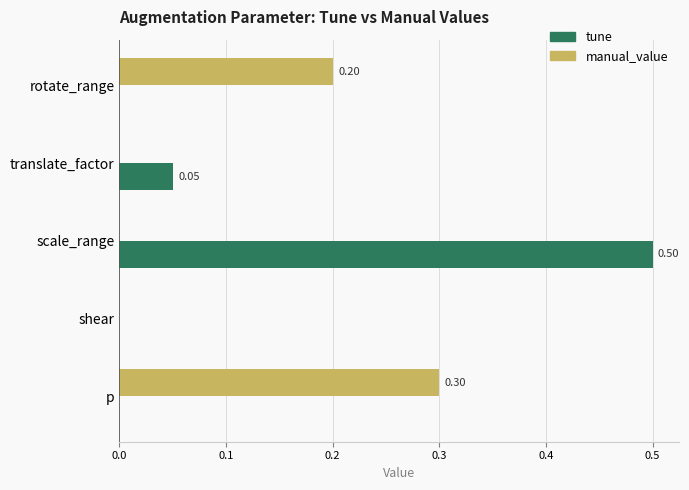

Which series has the largest range (max minus min)?

tune